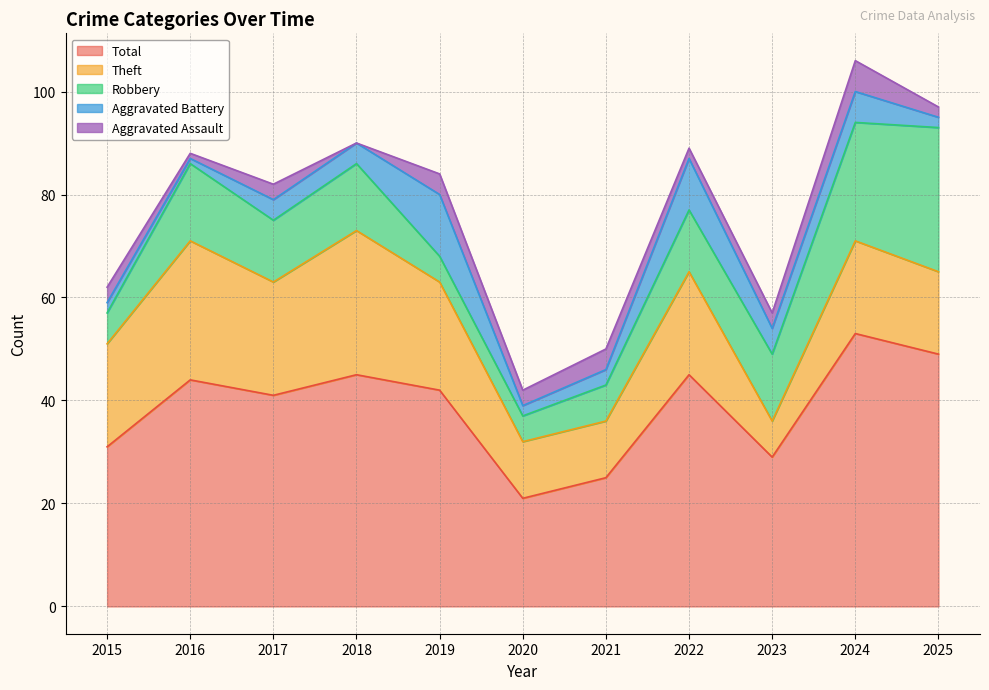

Rank the categories by Aggravated Assault value from lowest to highest.

2018, 2016, 2022, 2025, 2015, 2017, 2020, 2023, 2019, 2021, 2024